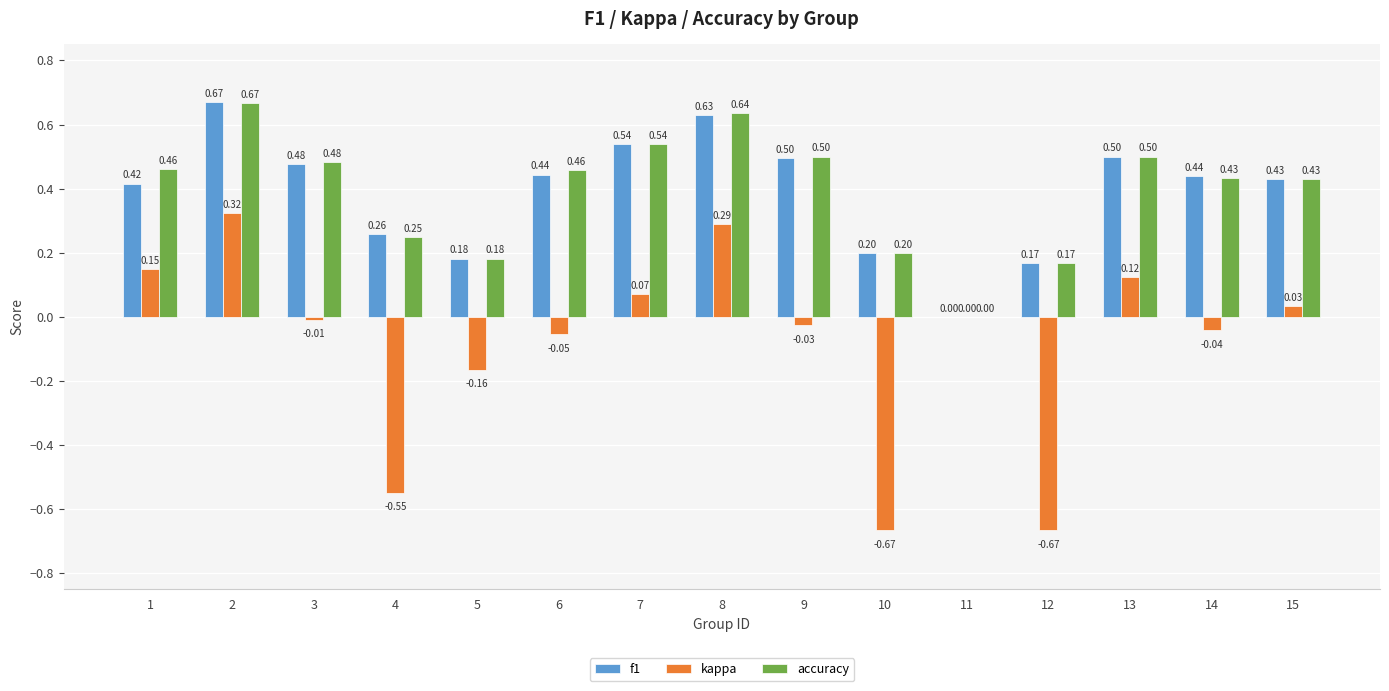

What is the sum of all kappa values?

-1.2